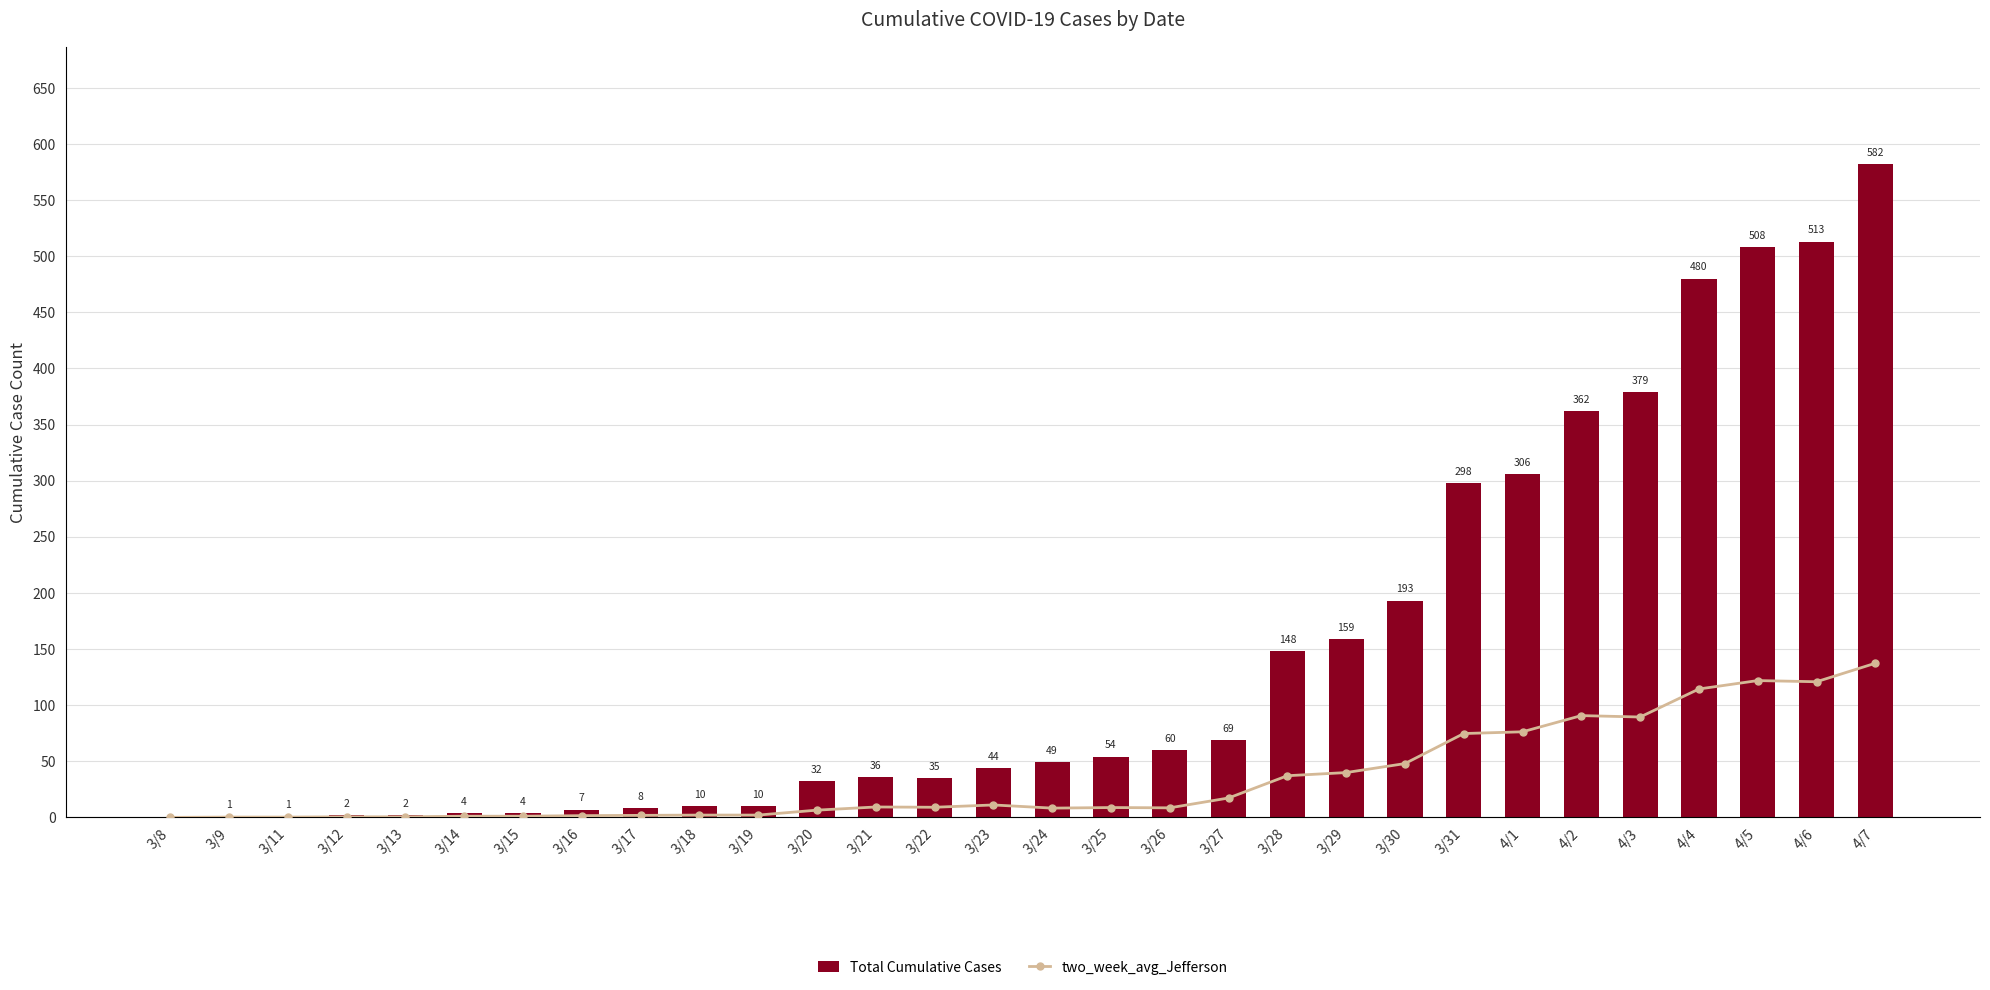

What is the highest value of the Total Cumulative Cases series?

582.0